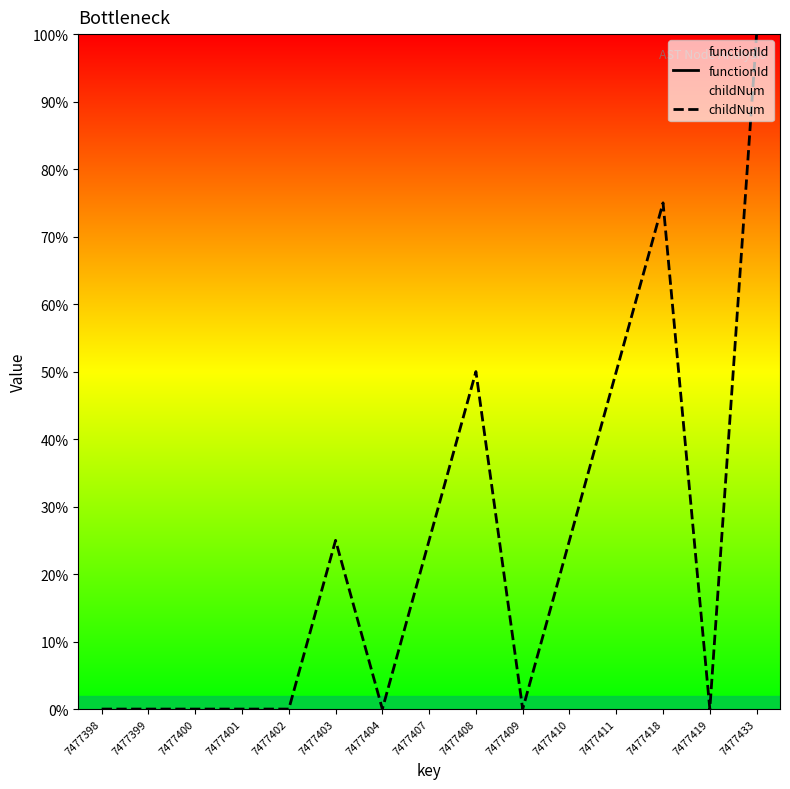

Which series has the largest range (max minus min)?

childNum